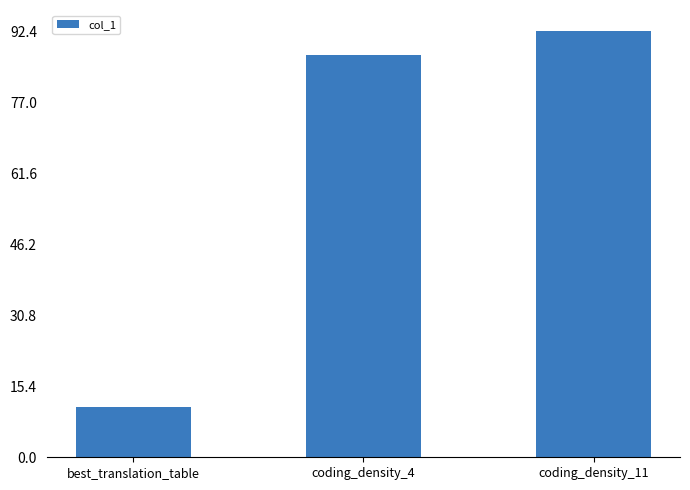

Rank the categories by value from highest to lowest.

coding_density_11, coding_density_4, best_translation_table